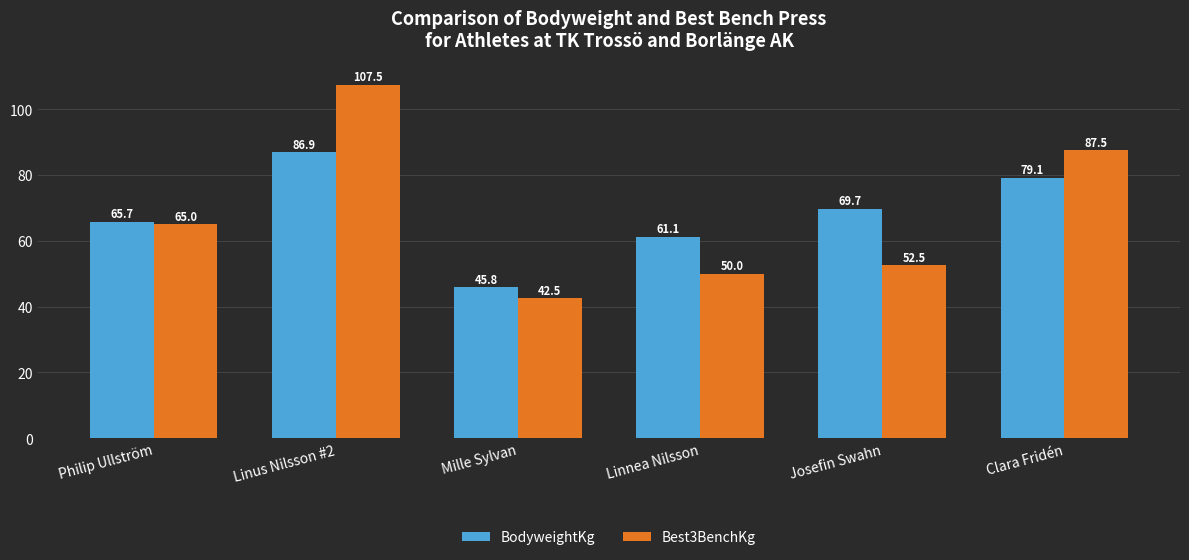

Which label corresponds to the smallest value in the chart?

Mille Sylvan